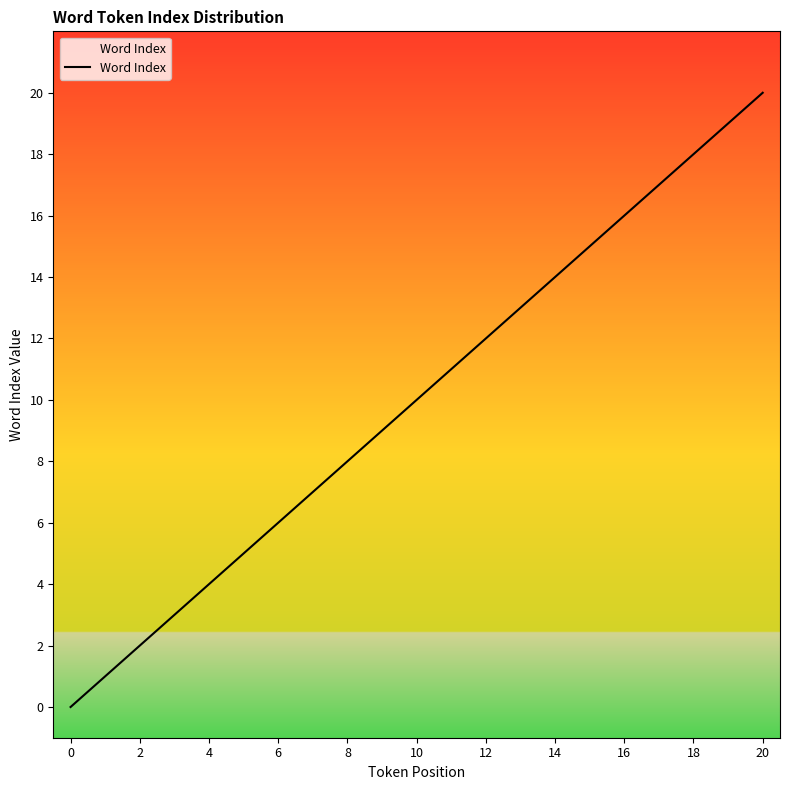

At which label does the data first exceed 10?

11